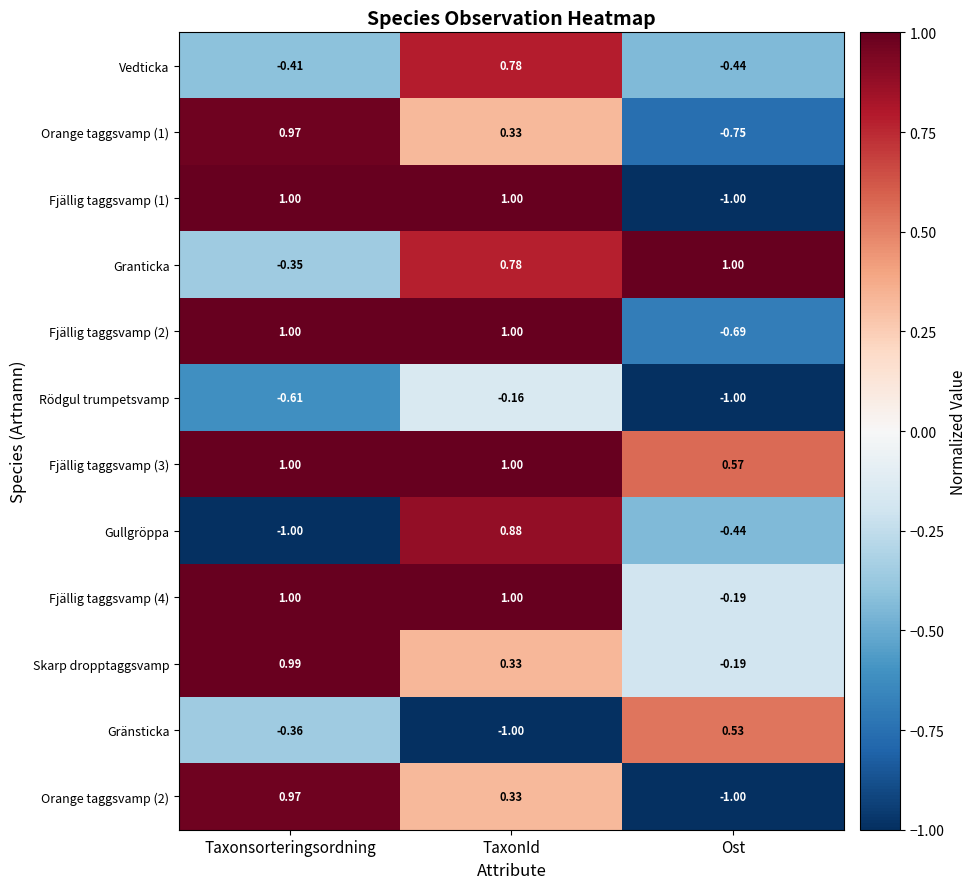

At which category is the sum across all series the highest?

TaxonId